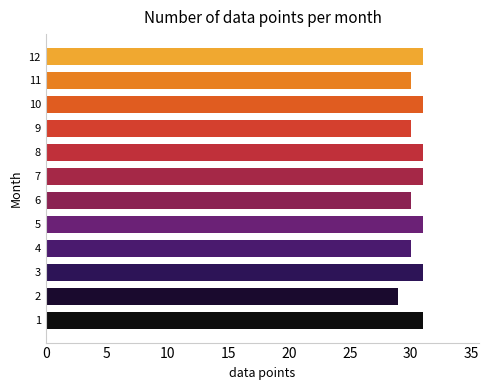

Reading bottom to top, extract all data points from this chart.

1=31	2=29	3=31	4=30	5=31	6=30	7=31	8=31	9=30	10=31	11=30	12=31